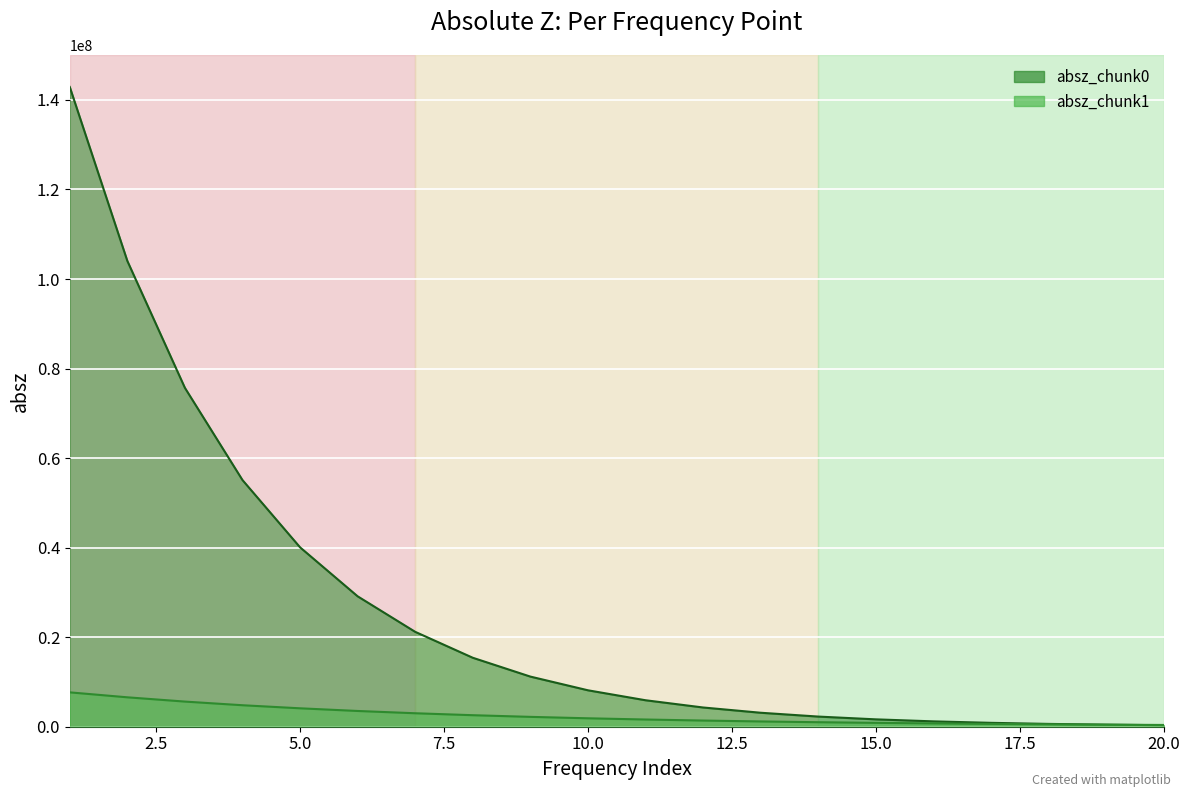

What are all the series names shown in the legend?

absz_chunk0, absz_chunk1